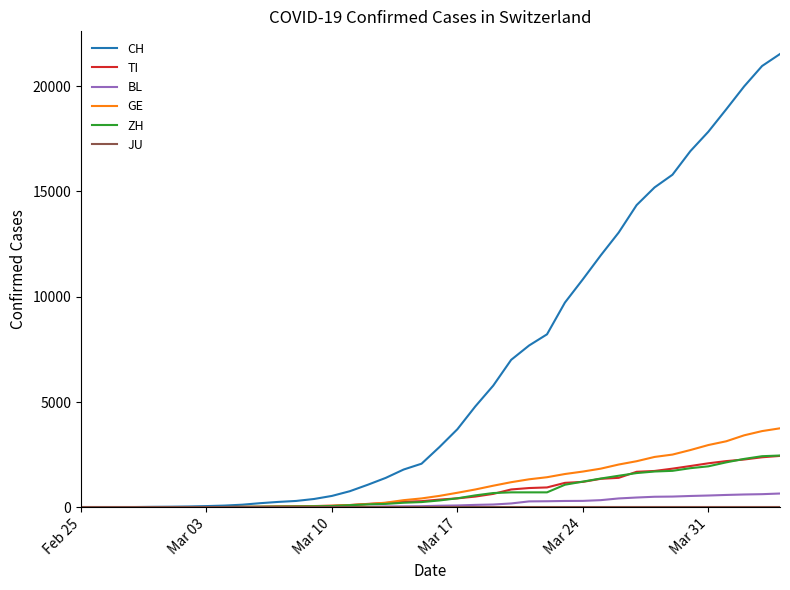

Which series has the largest total across all categories?

CH